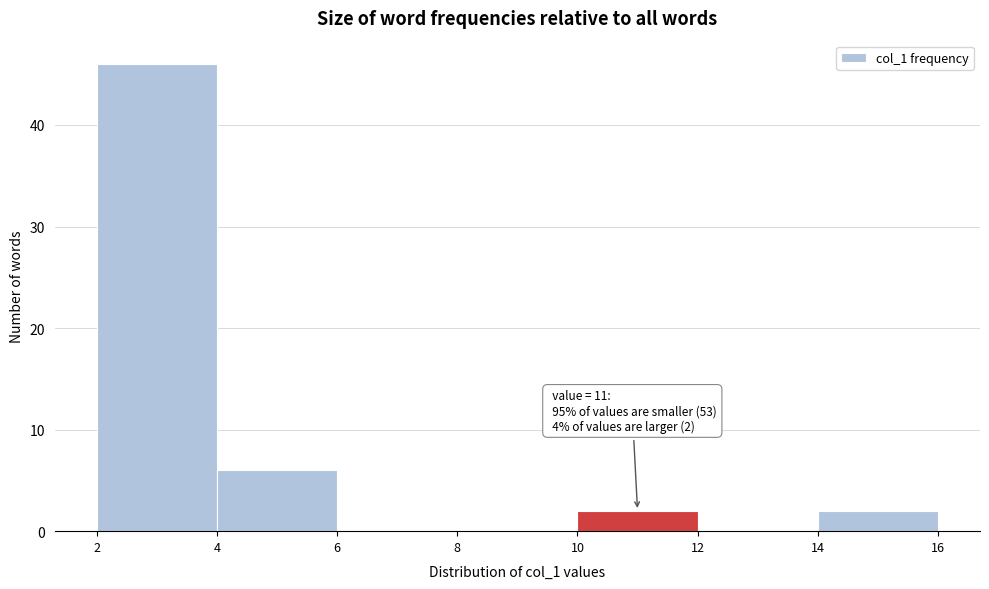

Which range on the x-axis has the tallest bar?

2 to 4